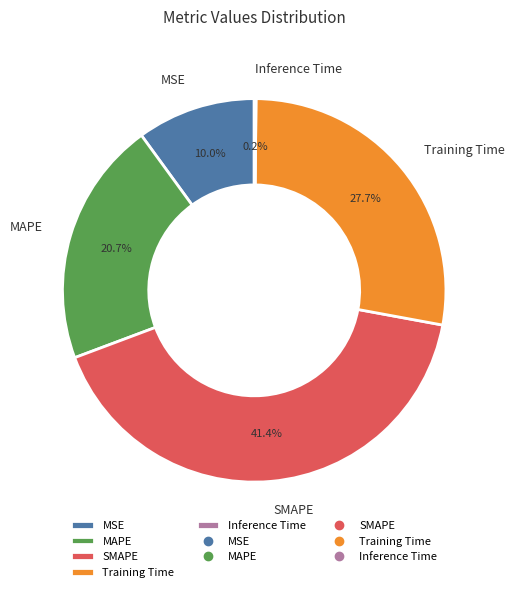

Which has a higher value, MAPE or MSE?

MAPE